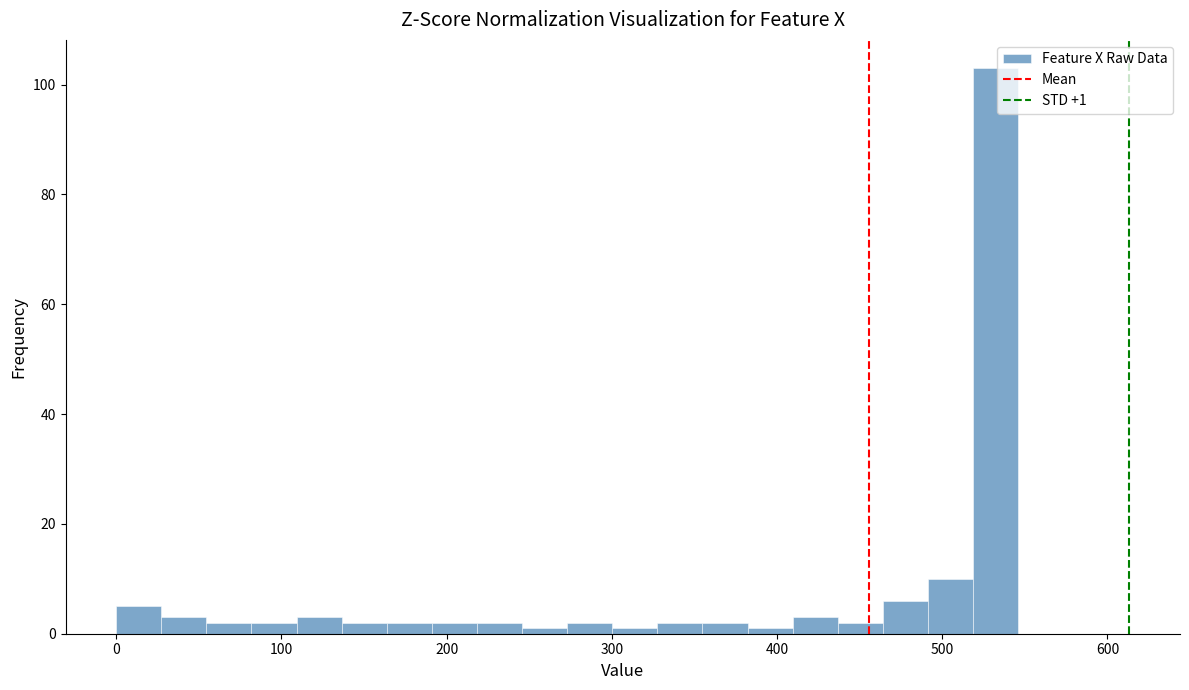

Read against the x-axis, roughly where is the centre of the tallest bar?

530